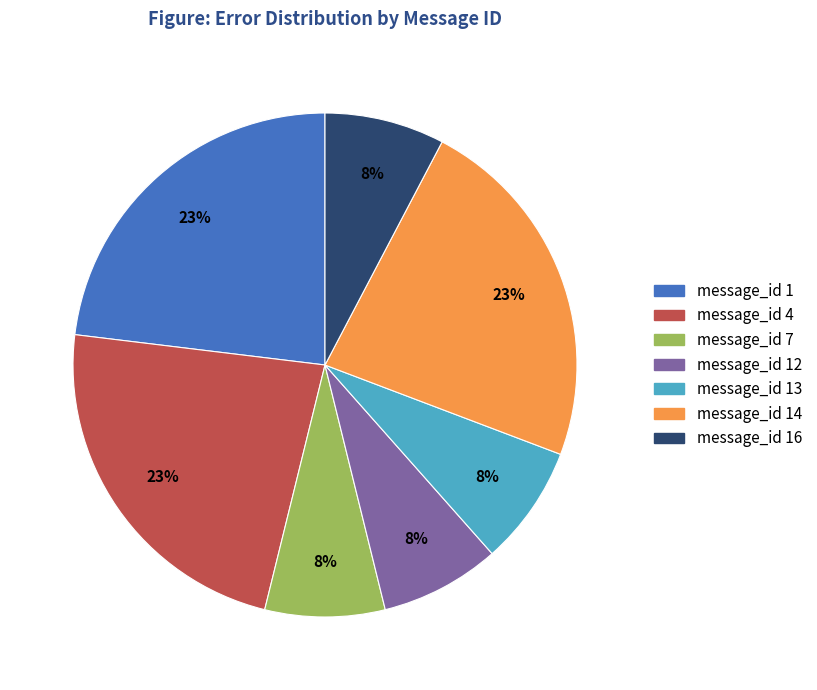

Is there a majority slice in this chart?

No